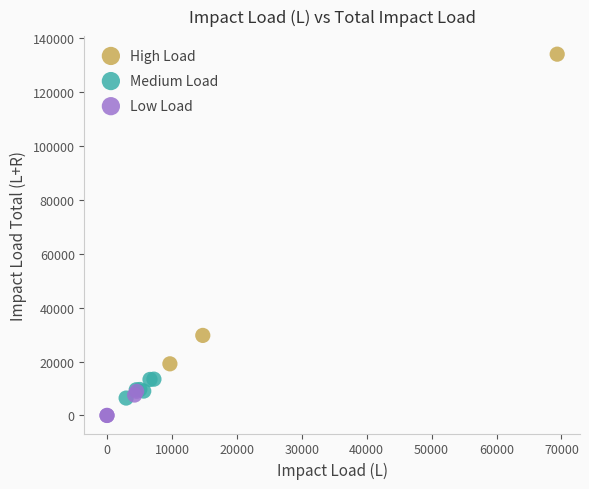

Which series has the largest Y range (max minus min)?

High Load